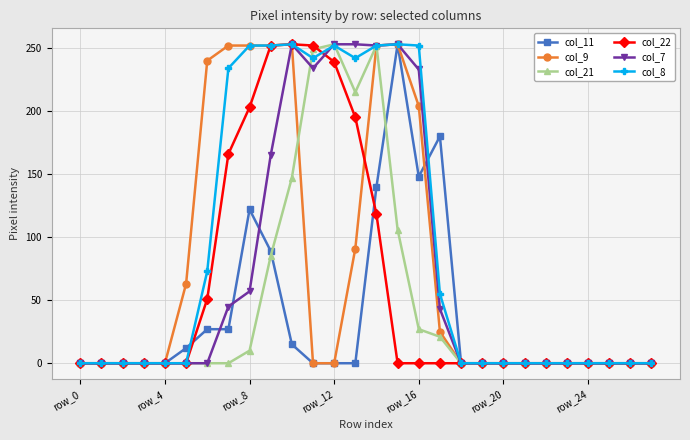

True or false: col_7 and col_22 cross at least once.

True